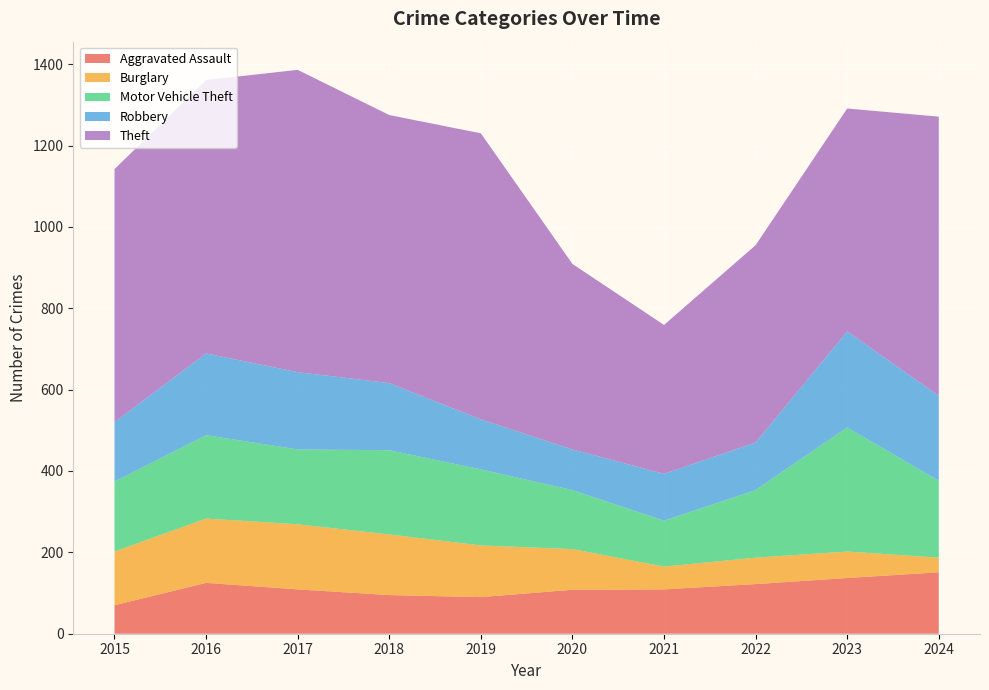

Reading right to left, what are all the values shown in this chart?

Aggravated Assault: 2024=151	2023=137	2022=122	2021=109	2020=108	2019=90	2018=95	2017=109	2016=125	2015=70
Burglary: 2024=36	2023=65	2022=65	2021=56	2020=100	2019=127	2018=149	2017=160	2016=158	2015=132
Motor Vehicle Theft: 2024=189	2023=305	2022=166	2021=113	2020=145	2019=187	2018=207	2017=184	2016=205	2015=172
Robbery: 2024=209	2023=236	2022=117	2021=115	2020=100	2019=123	2018=165	2017=190	2016=201	2015=146
Theft: 2024=686	2023=548	2022=485	2021=366	2020=456	2019=703	2018=659	2017=743	2016=672	2015=622